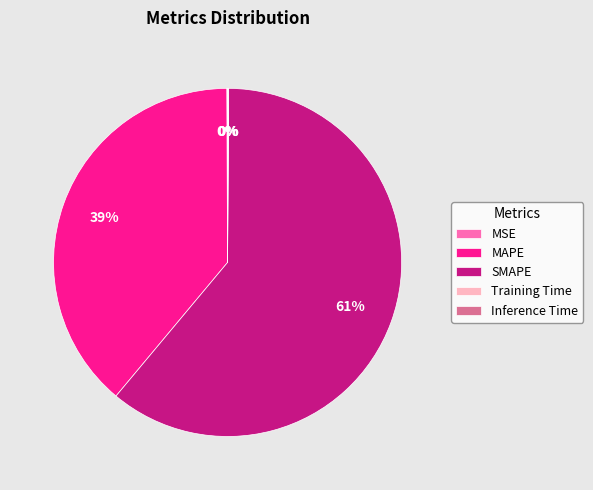

To the nearest percent, what is the average slice percentage?

20%